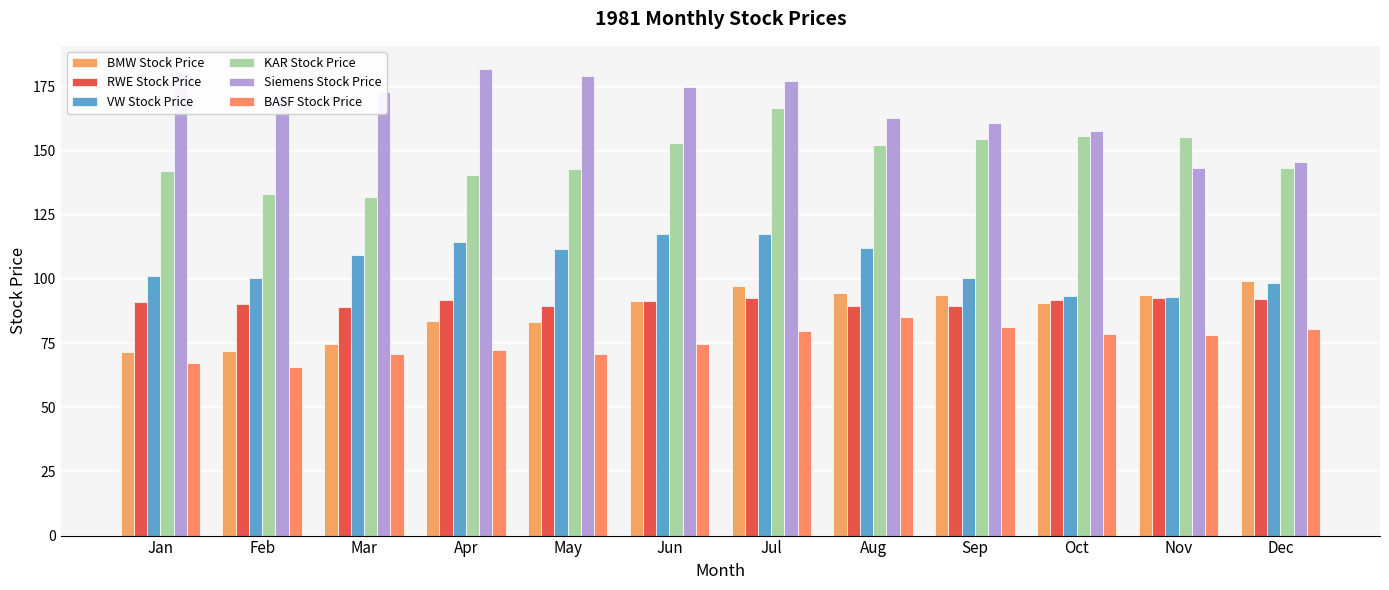

Which has a higher value, Oct or Jun?

Jun